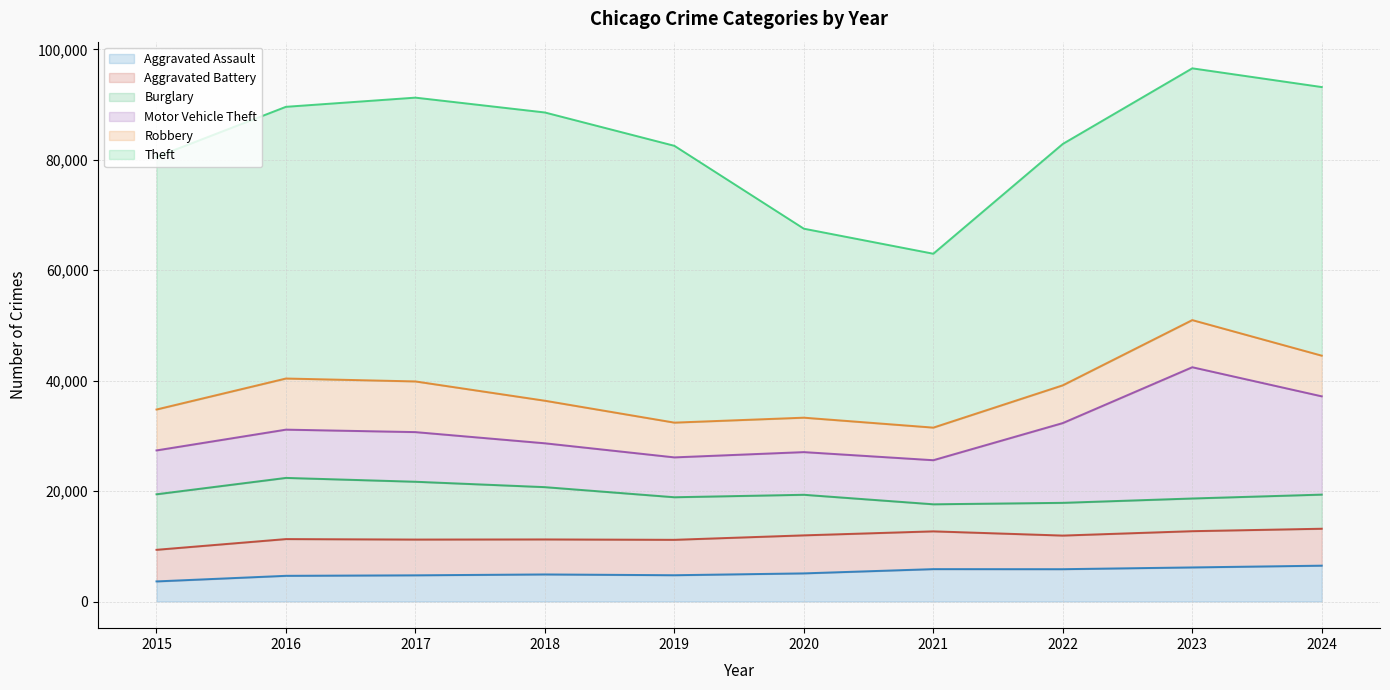

True or false: Theft and Motor Vehicle Theft cross at least once.

False